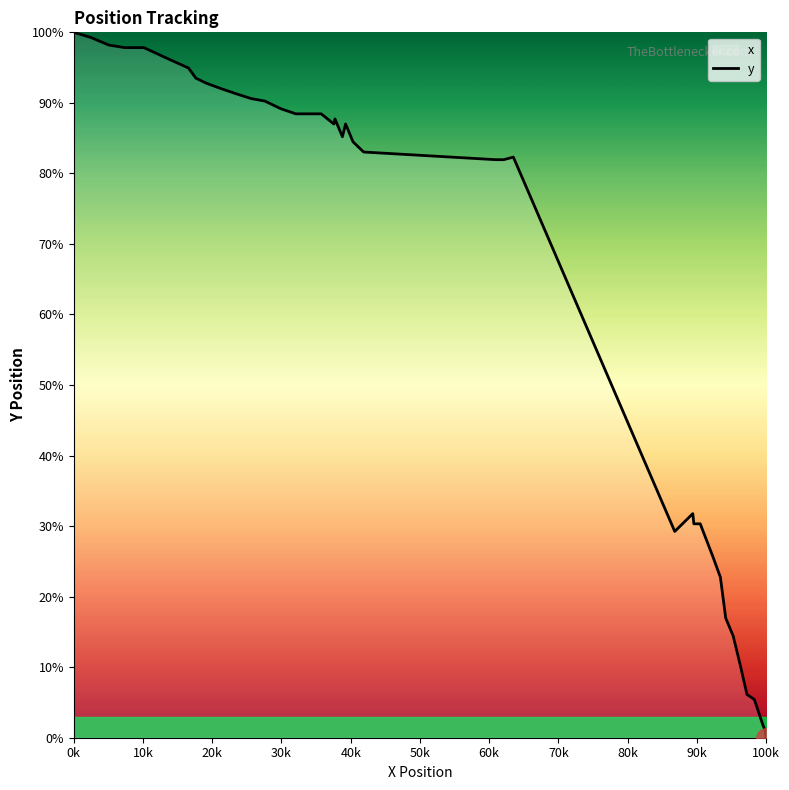

Does the chart have visible grid lines?

No